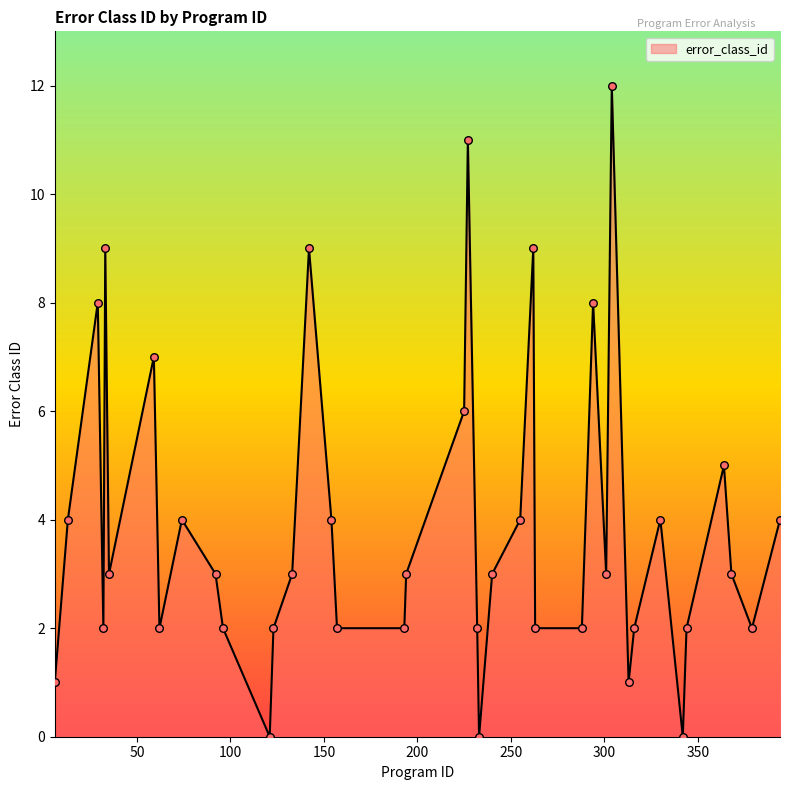

What is the difference between the maximum and minimum values?

12